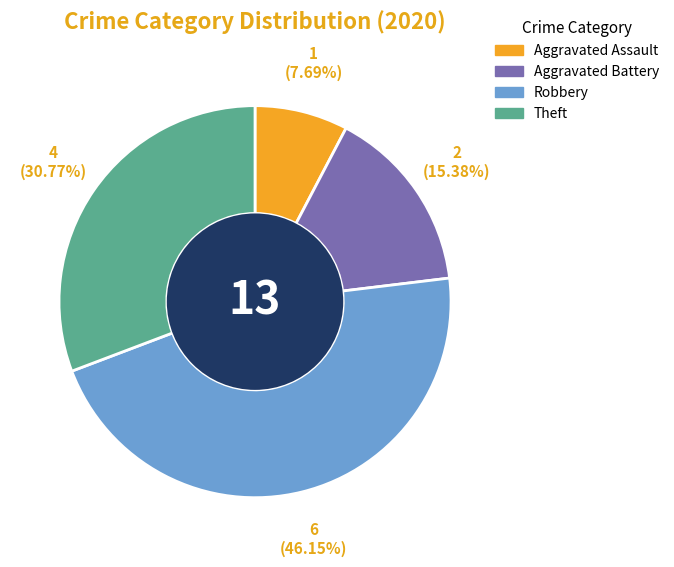

Which category has the biggest portion of the pie?

Robbery